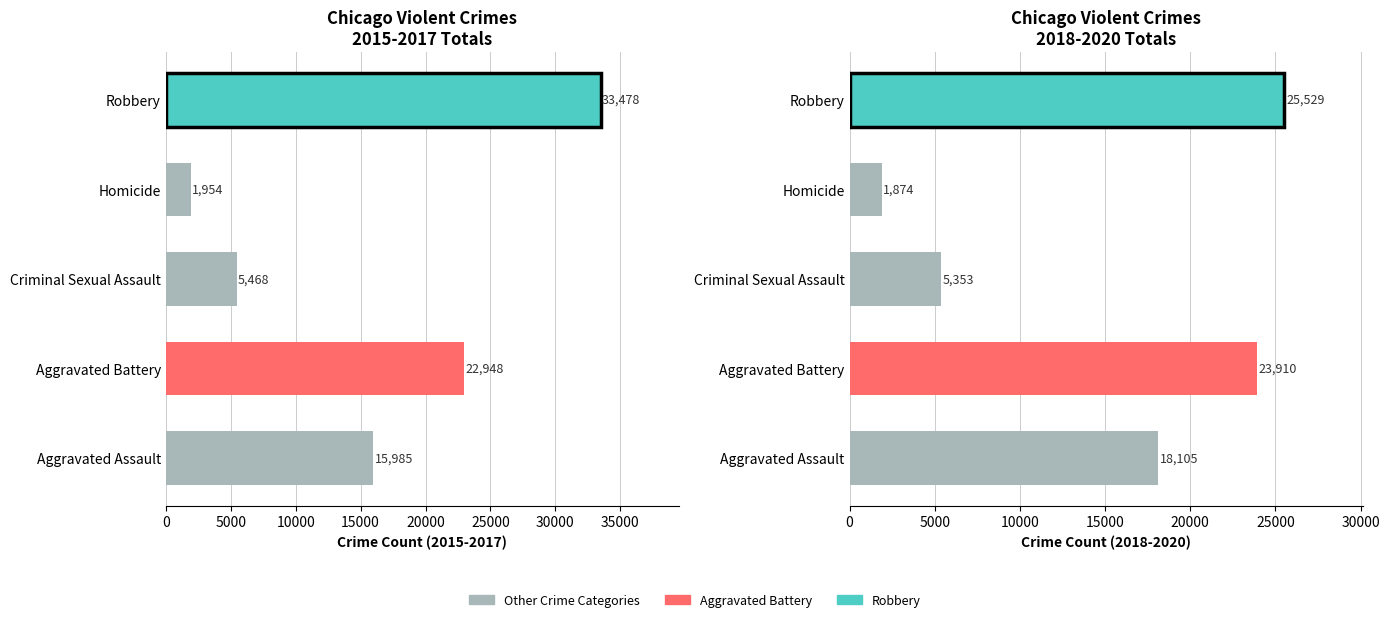

Which series changed the most between Criminal Sexual Assault and Homicide?

2018